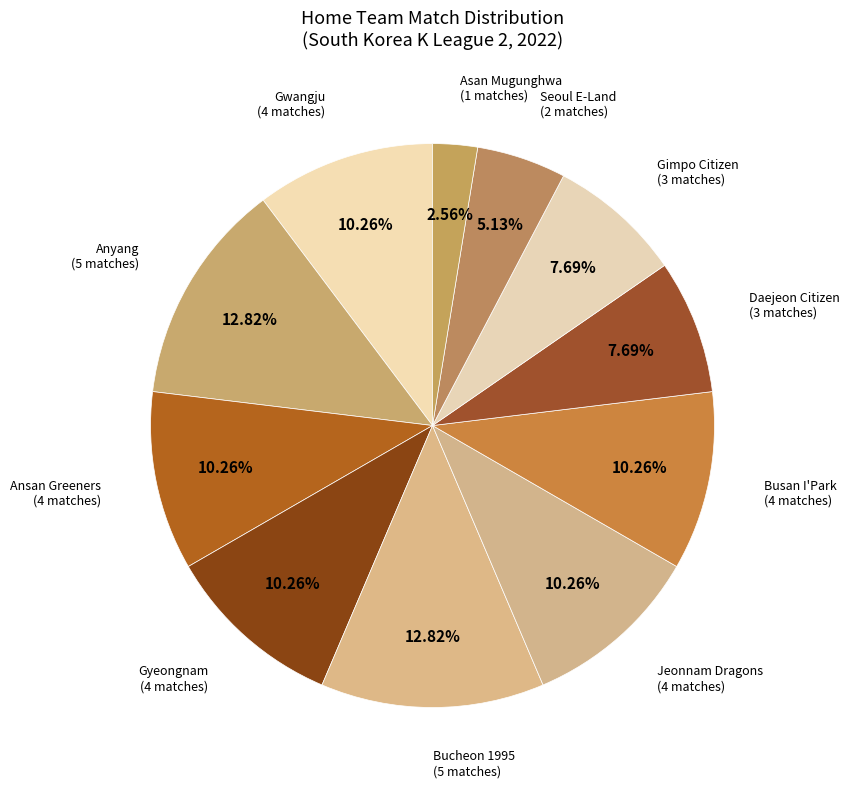

How many segments does this pie chart have?

11